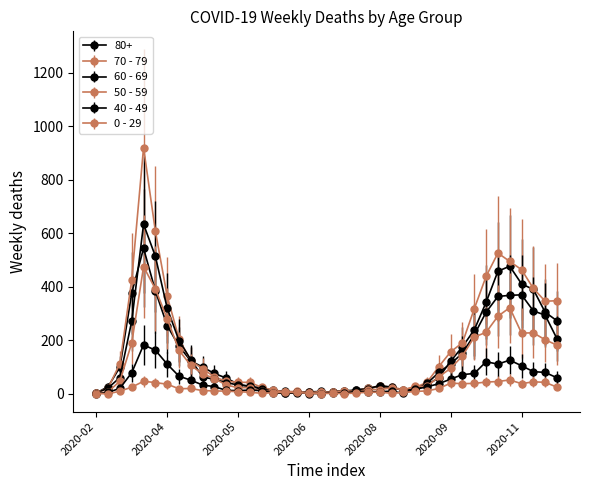

Count the number of categories in the chart.

40